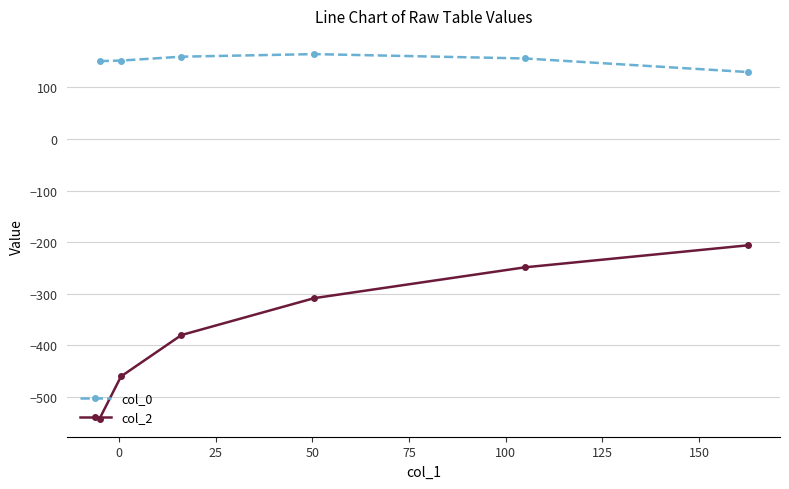

List the series in order of their overall mean, lowest first.

col_2, col_0